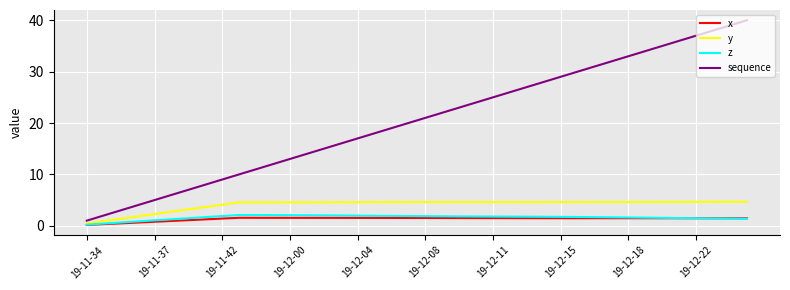

What is the sum of all sequence values?

820.0